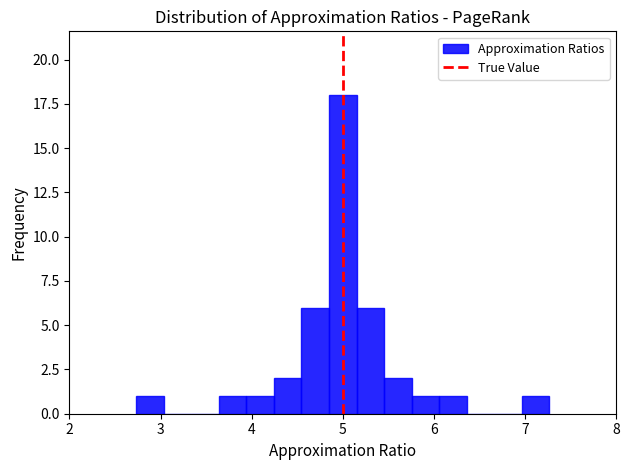

Read against the x-axis, roughly where is the centre of the tallest bar?

5.0